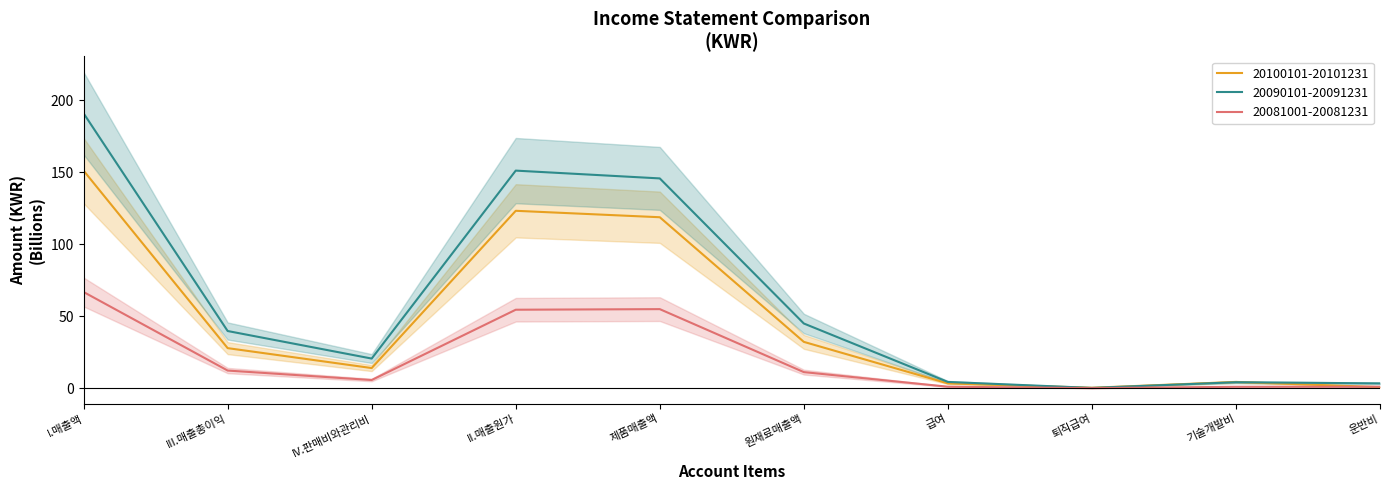

Which series has the largest range (max minus min)?

20090101-20091231